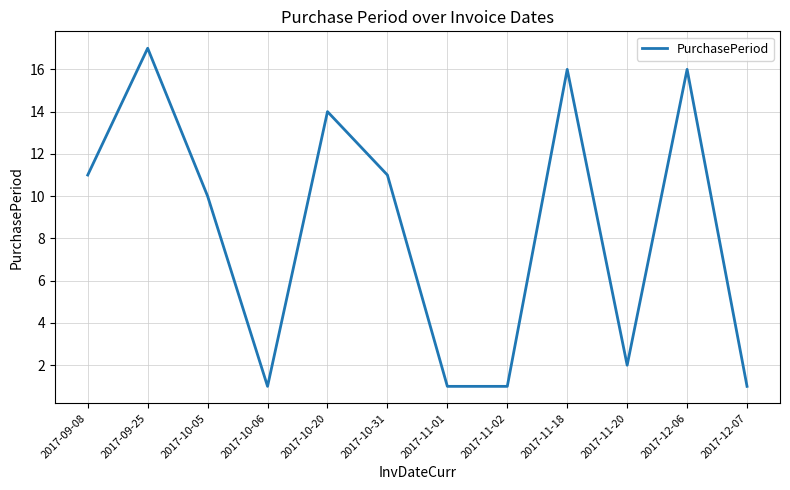

Where is the data nearest to the value 9?

2017-10-05